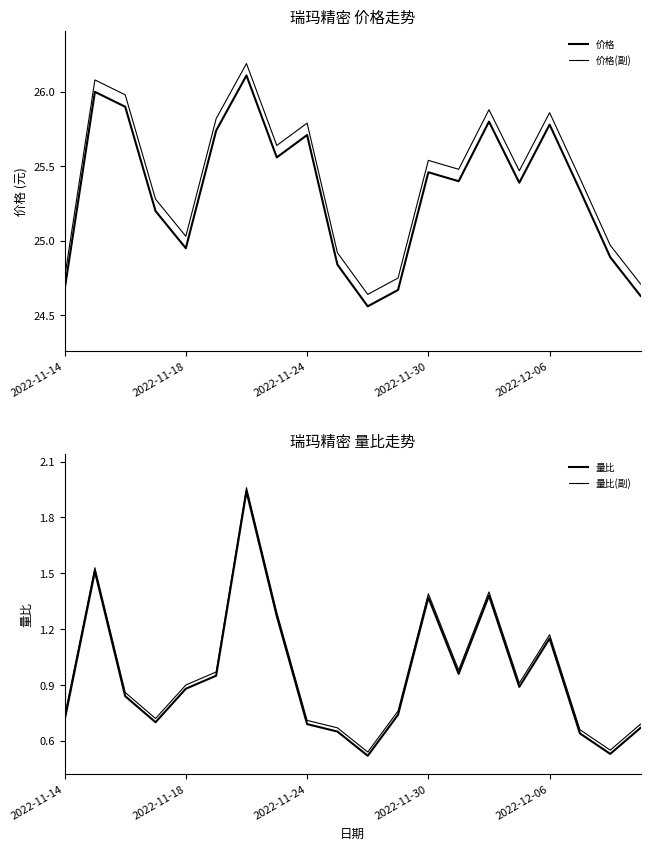

Which series changed the most between 9 and 13?

价格